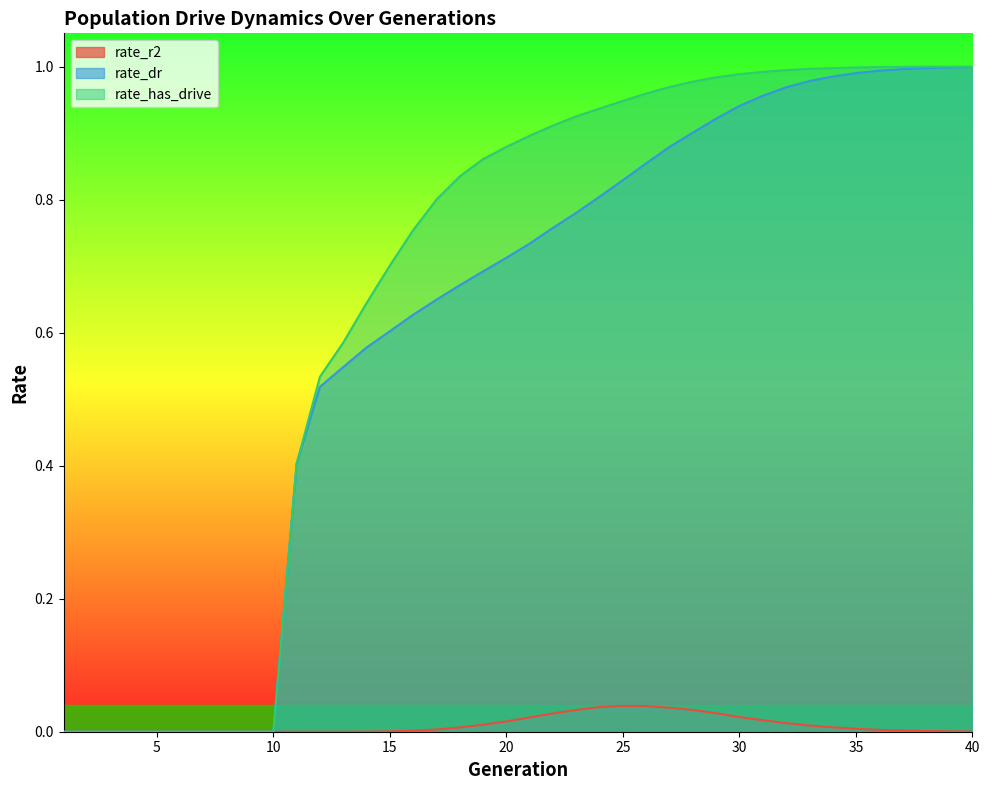

At which category is the sum across all series the highest?

40